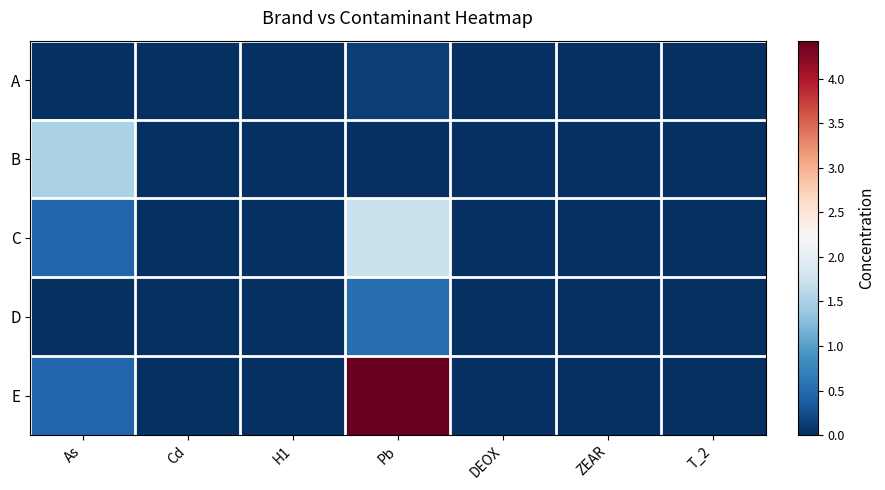

Between H1 and ZEAR, which series saw the biggest shift?

A